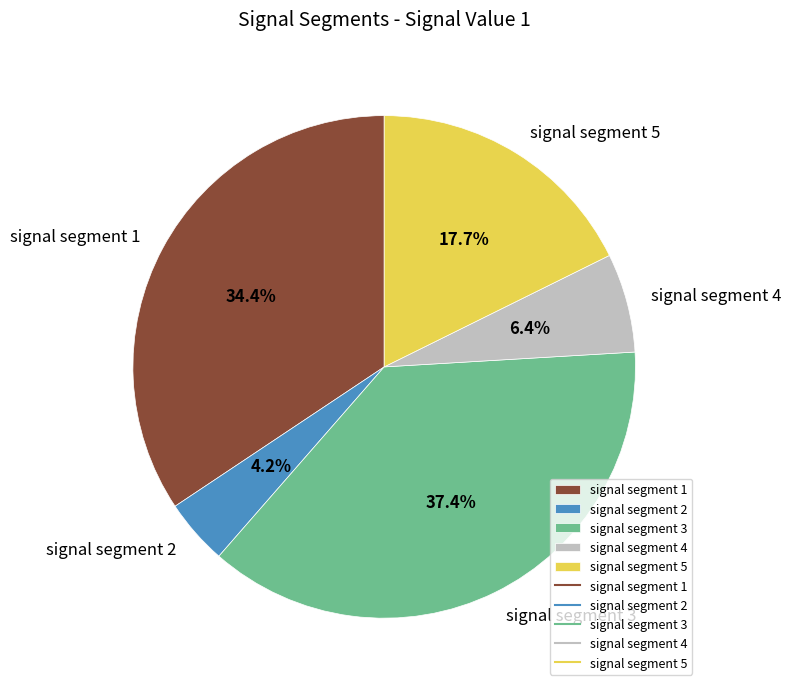

True or false: signal segment 4 accounts for 21% of the total.

False